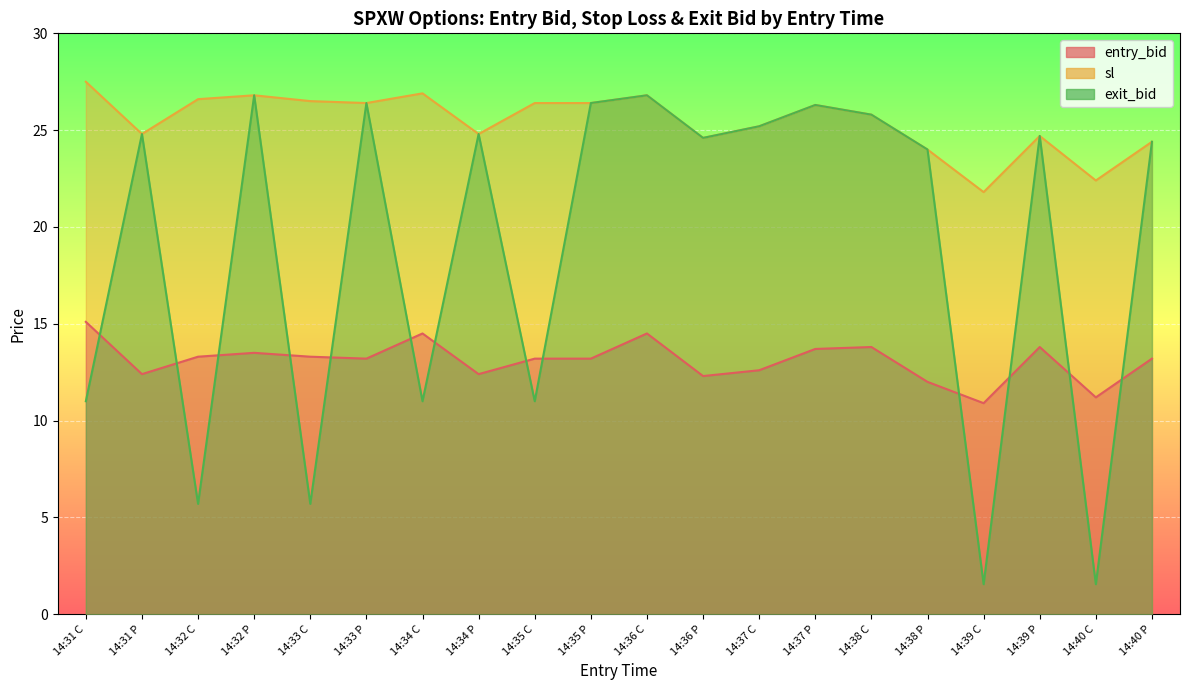

Where does the sl series first go above 26?

14:31 C